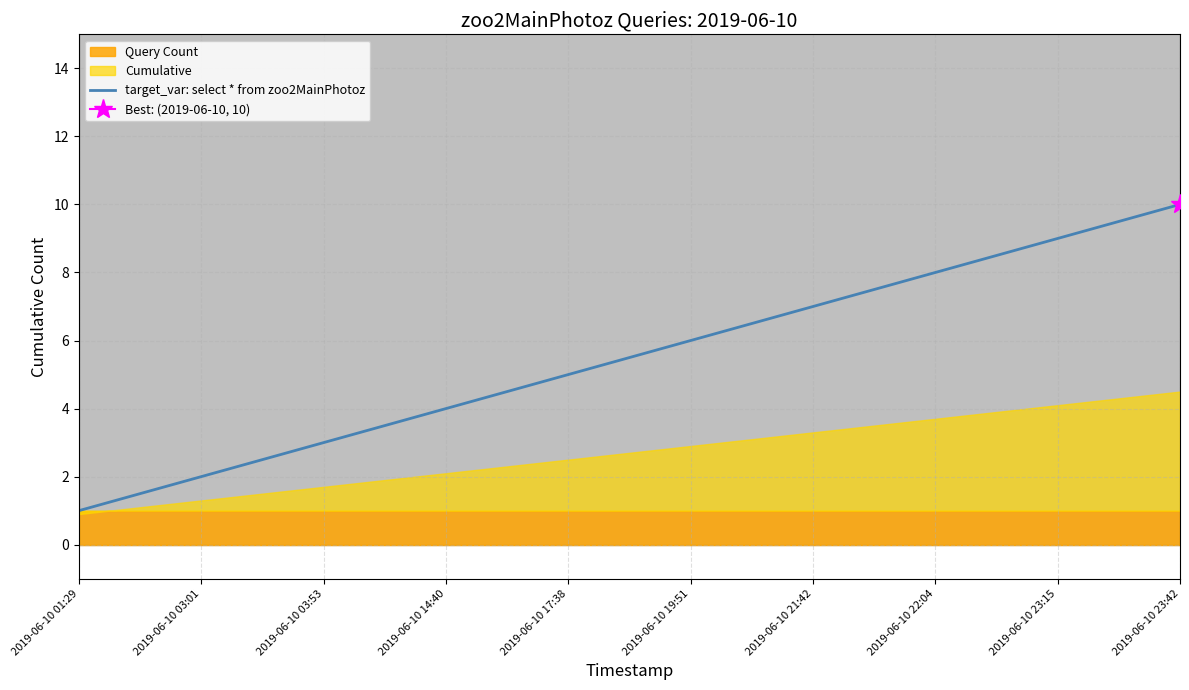

Rank the categories by value from lowest to highest.

2019-06-10 01:29, 2019-06-10 03:01, 2019-06-10 03:53, 2019-06-10 14:40, 2019-06-10 17:38, 2019-06-10 19:51, 2019-06-10 21:42, 2019-06-10 22:04, 2019-06-10 23:15, 2019-06-10 23:42